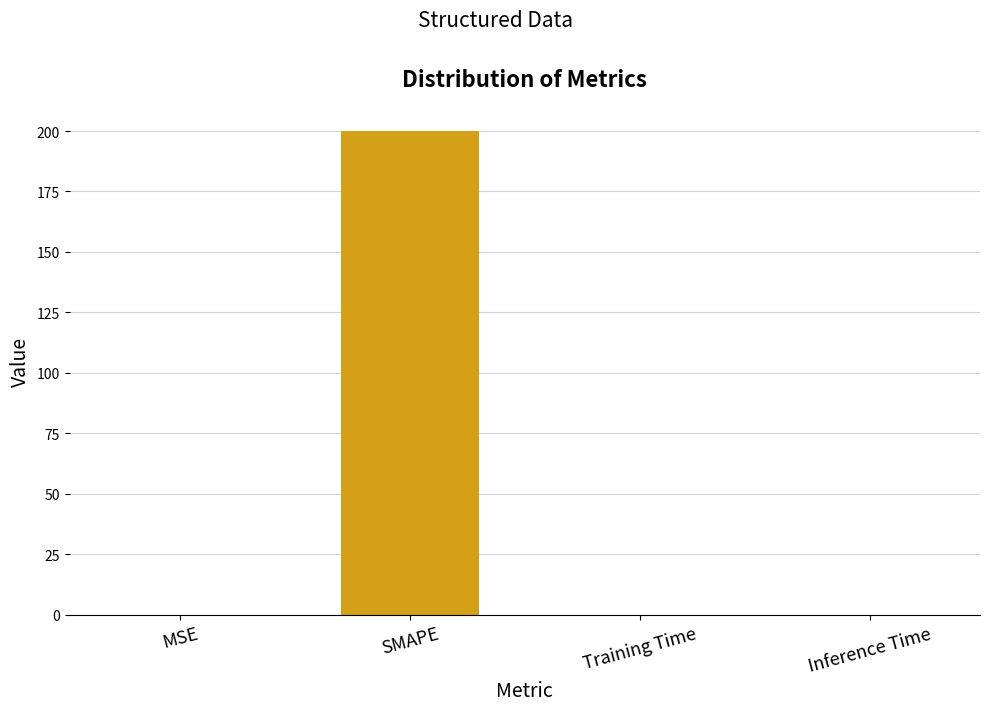

What is the difference between the maximum and minimum values?

200.0